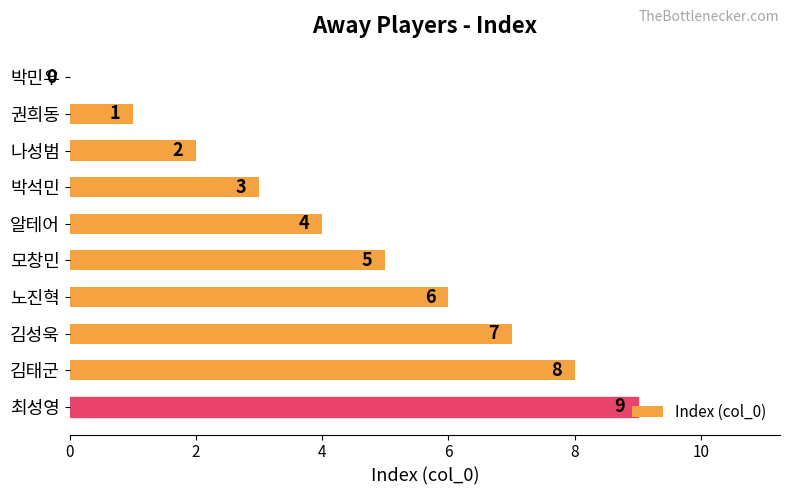

What is the sum of the values at 박석민 and 권희동?

4